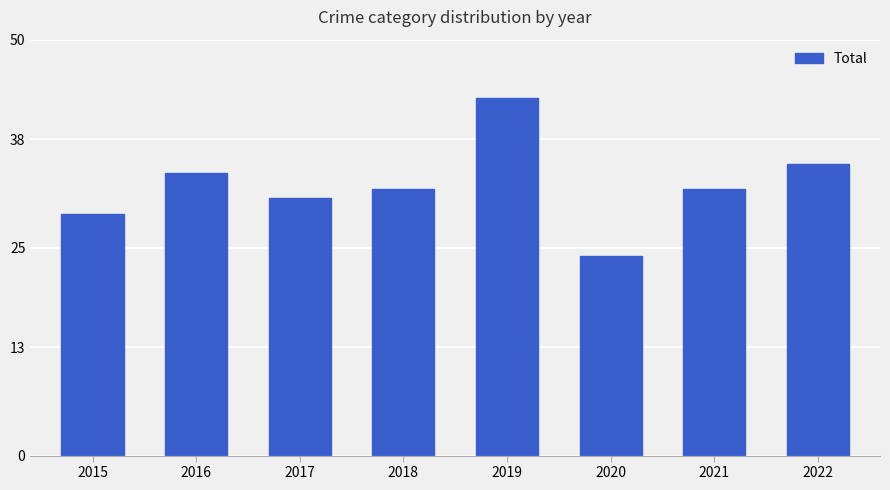

Reading left to right, transcribe all the data shown in this chart.

2015=29	2016=34	2017=31	2018=32	2019=43	2020=24	2021=32	2022=35